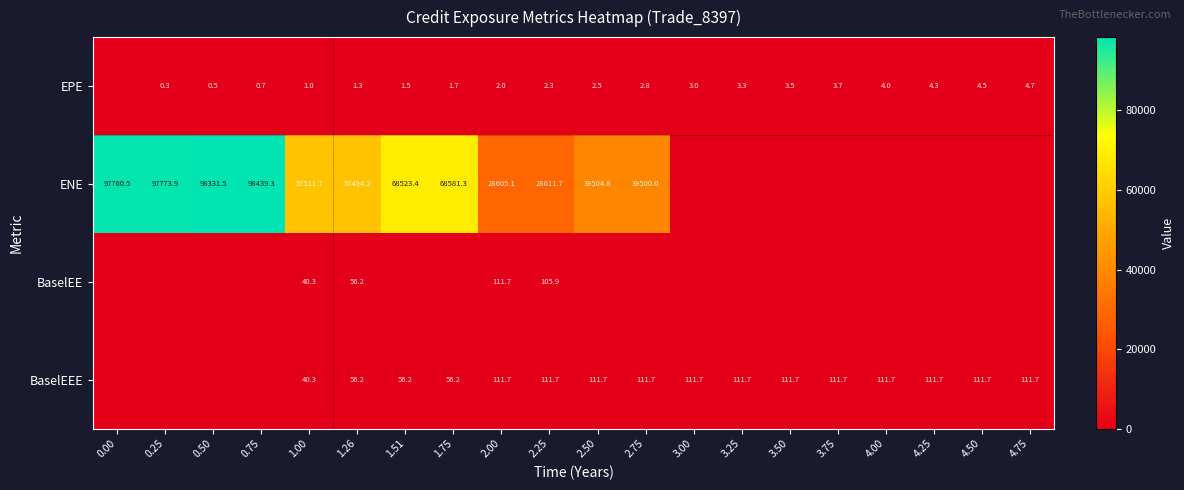

True or false: ENE has a value of 29991.1 at 1.51.

False